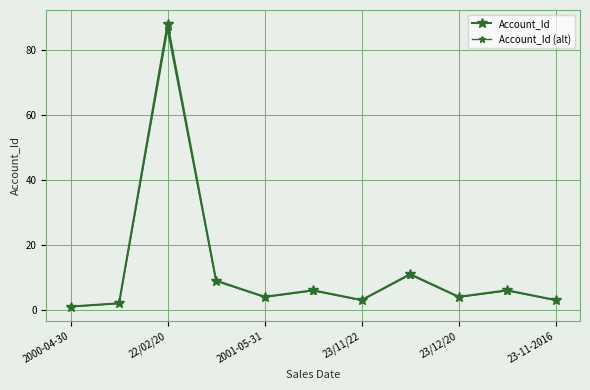

What is the average value of the Account_Id (alt) series?

12.2